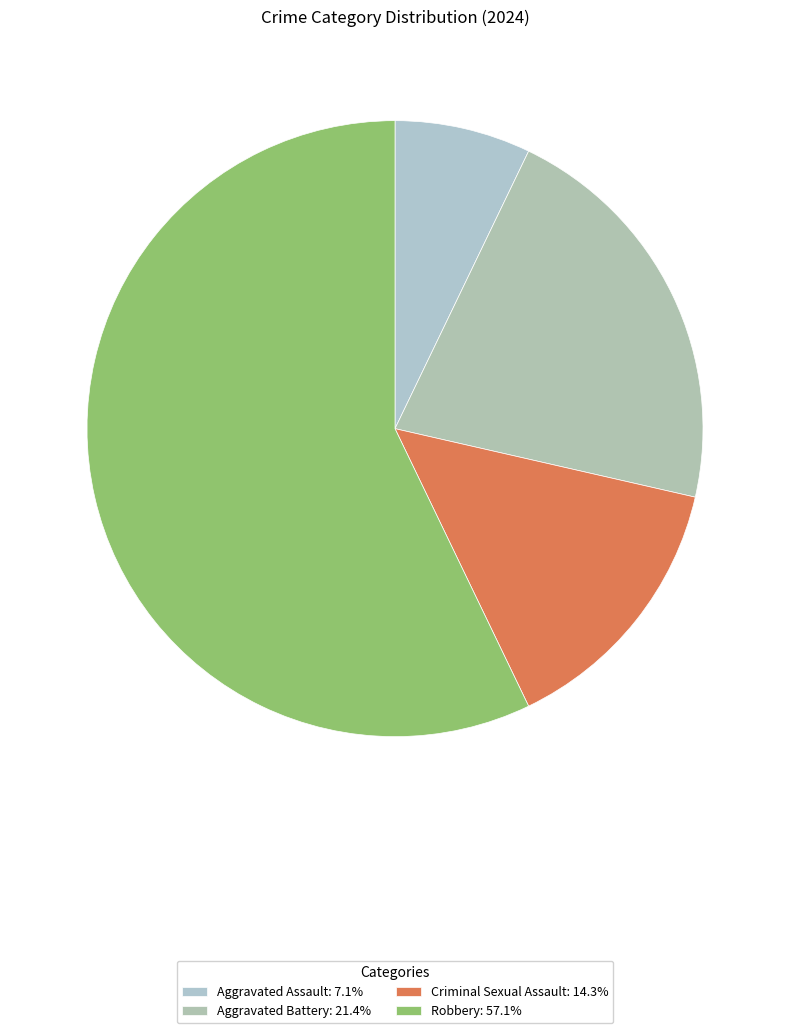

Which slice represents more than half of the pie?

Robbery